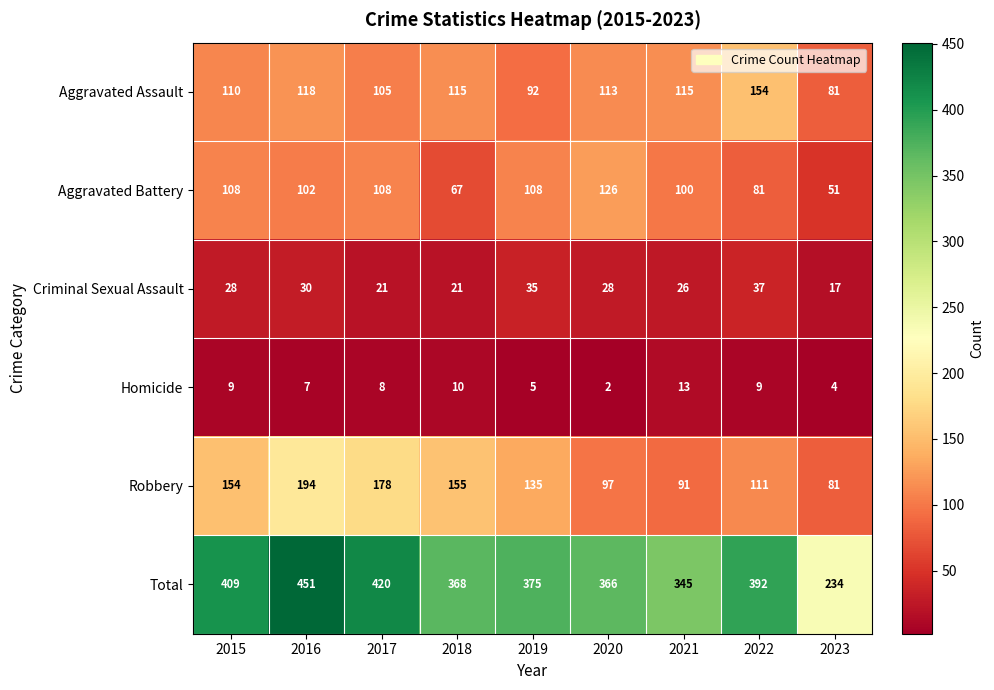

Between 2016 and 2019, which series saw the biggest shift?

Total